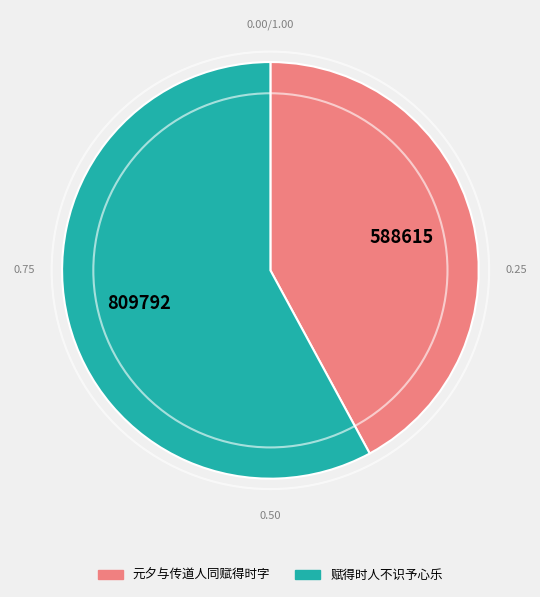

Is it true that 赋得时人不识予心乐 is 58% of the pie?

True